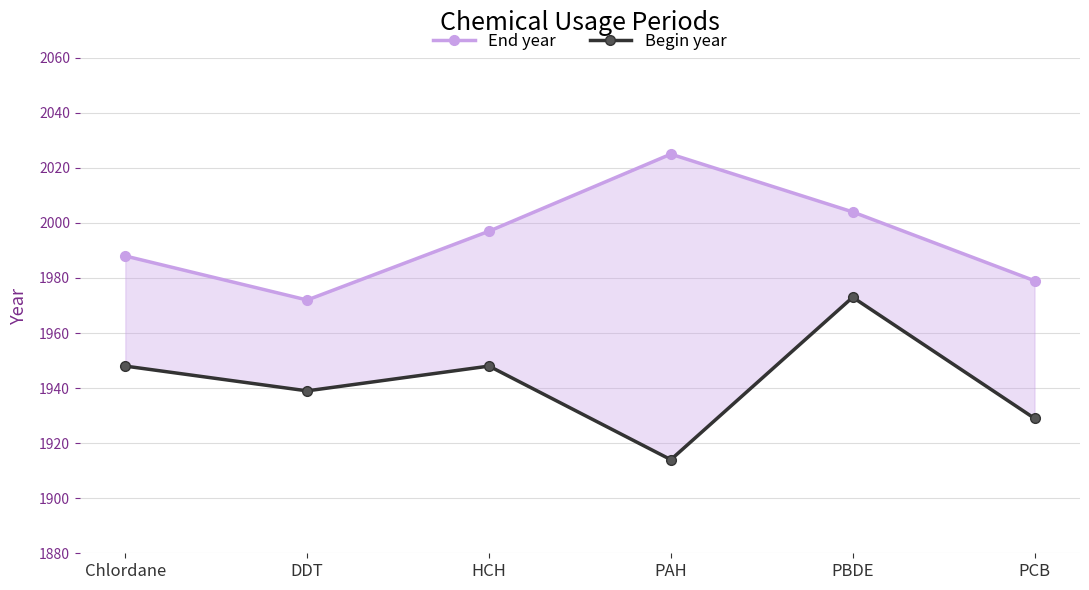

What is the value of the End year point at the 1st from the left?

1988